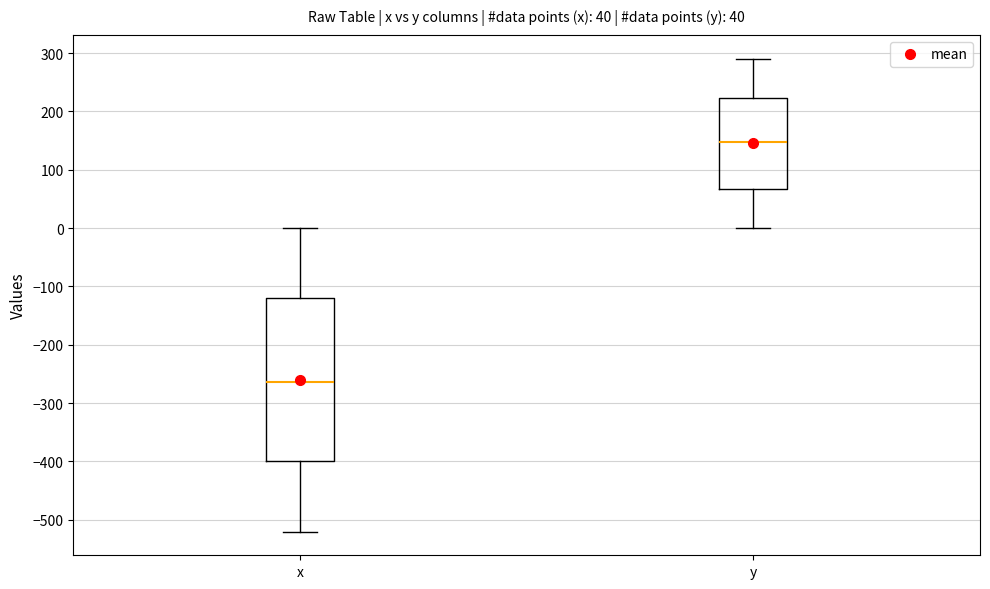

Which box has the lowest median line?

x